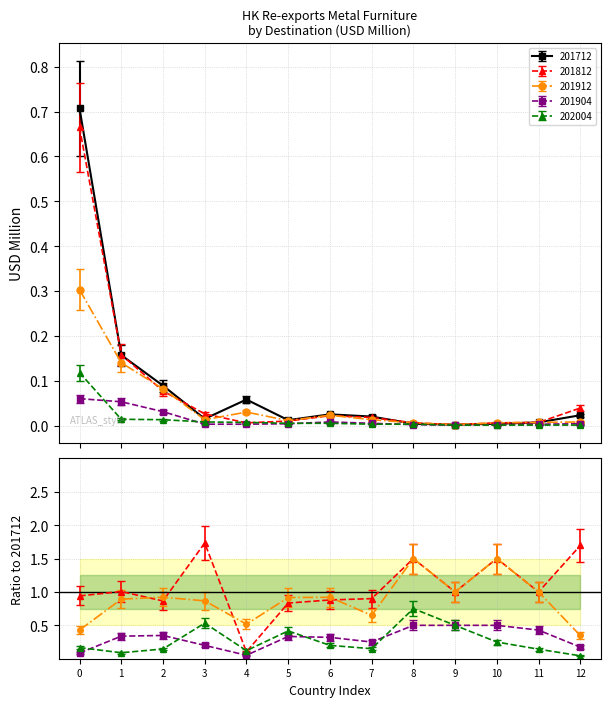

Rank the series by their maximum value, from lowest to highest.

201904, 202004, 201912, 201812, 201712